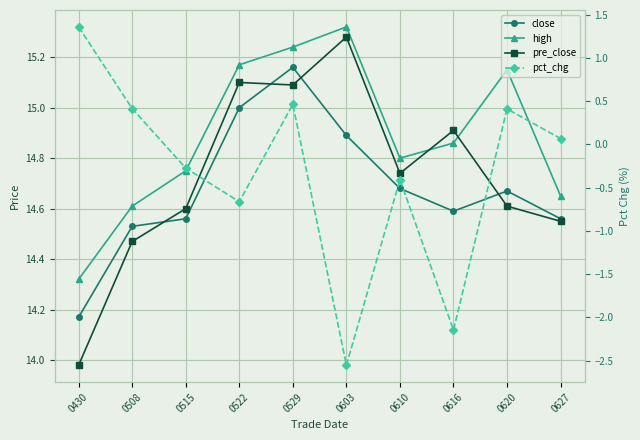

True or false: high has a value of 14.7 at 0627.

True